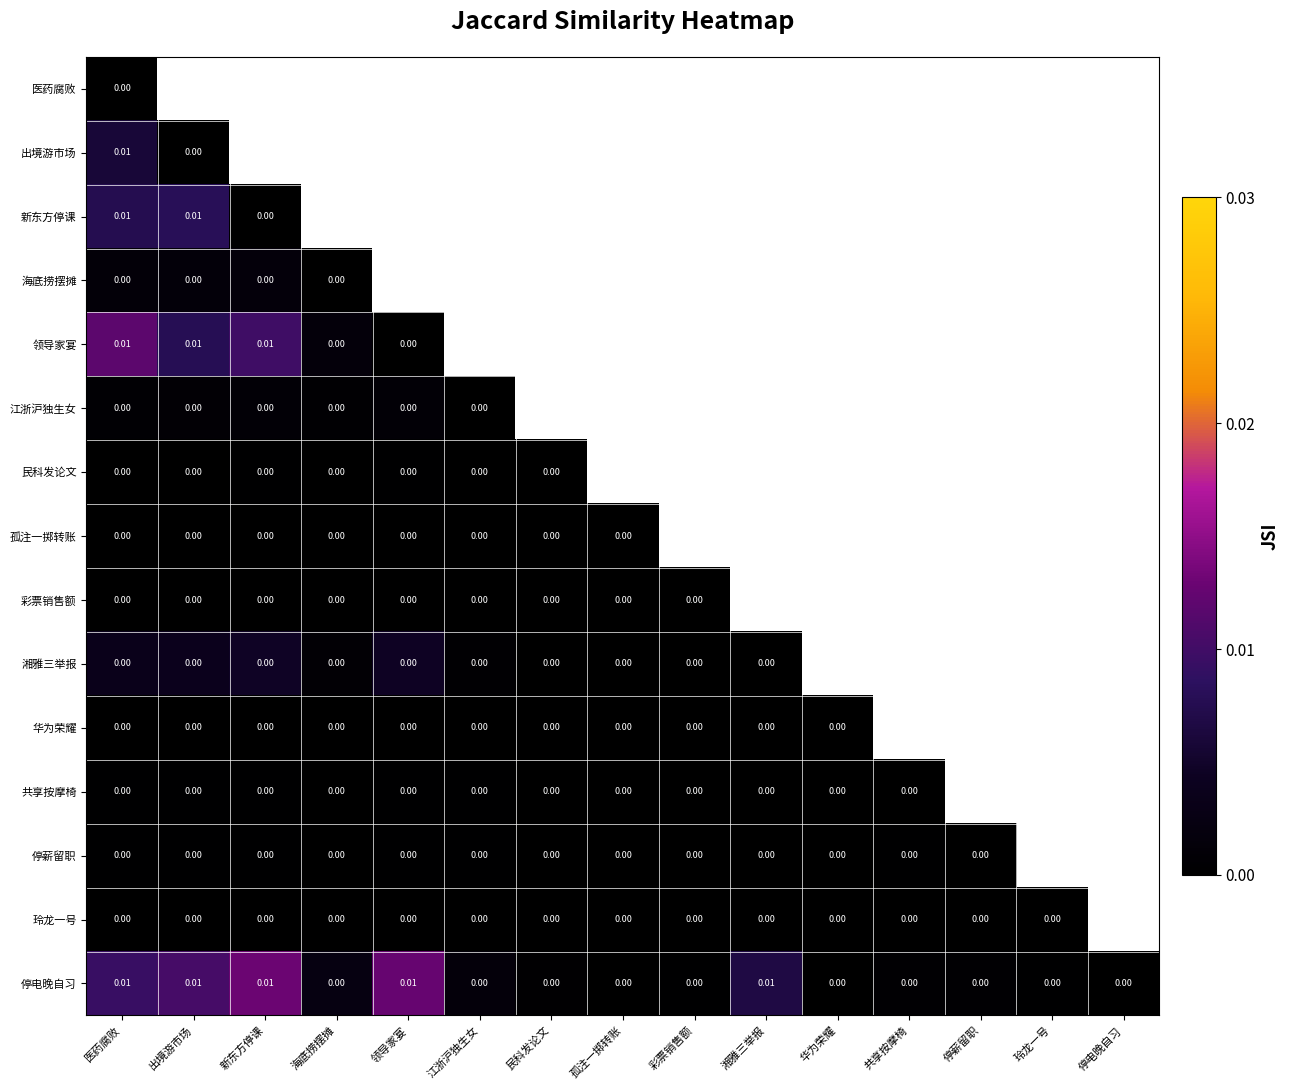

The 华为荣耀 series shows 0.0 at 新东方停课. True or false?

True